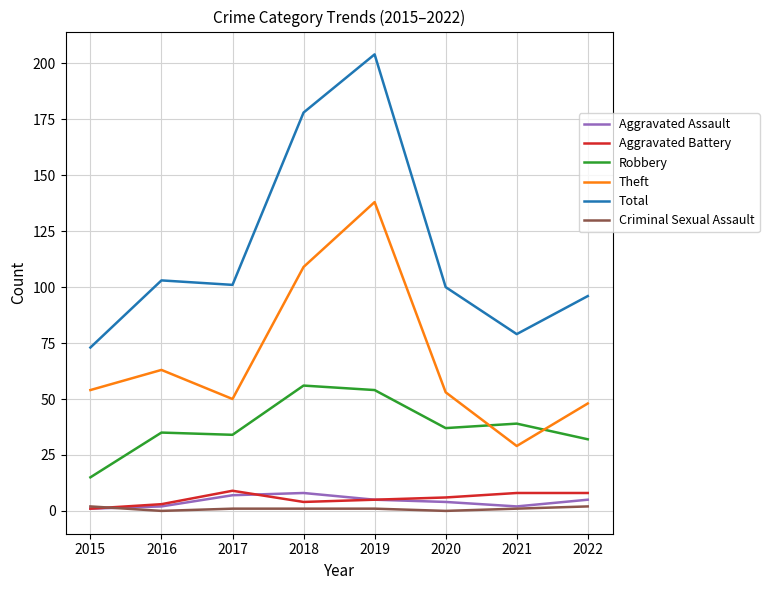

Which category has the highest value across all series?

2019